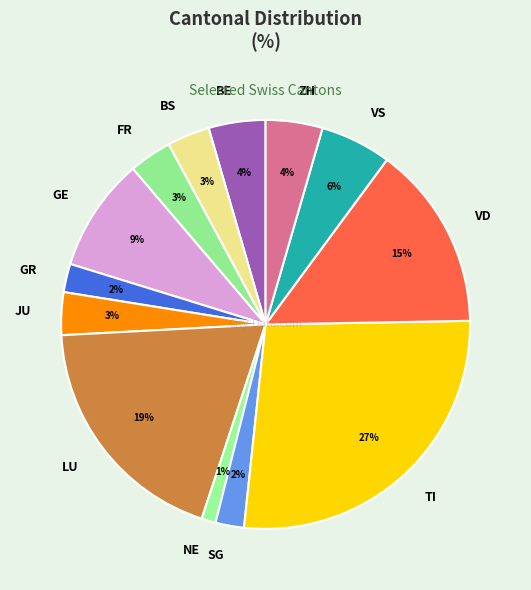

Between LU and GE, which is larger?

LU